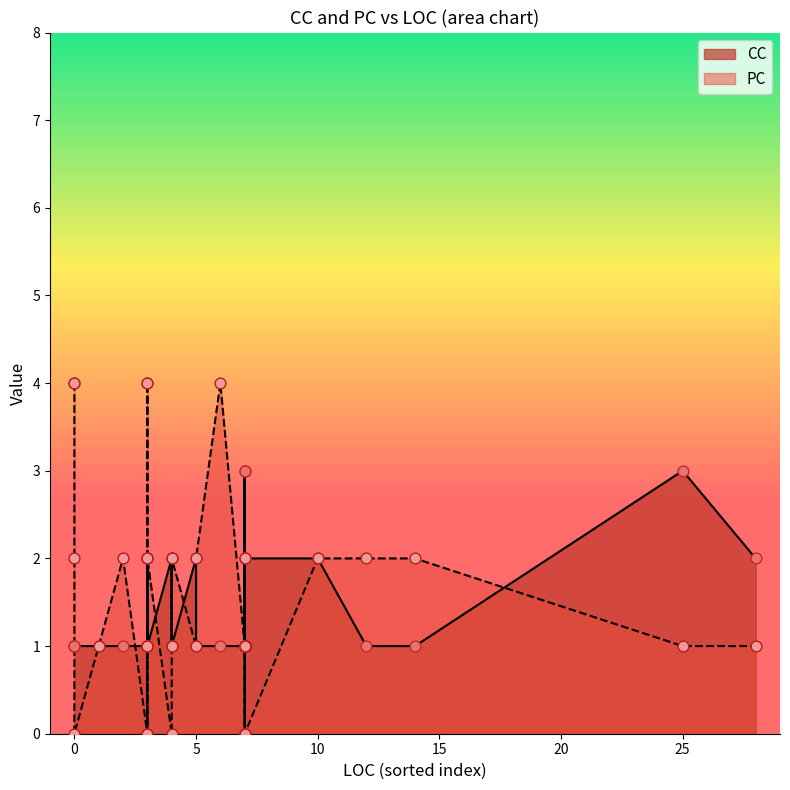

Which series contains the lowest Y value?

PC